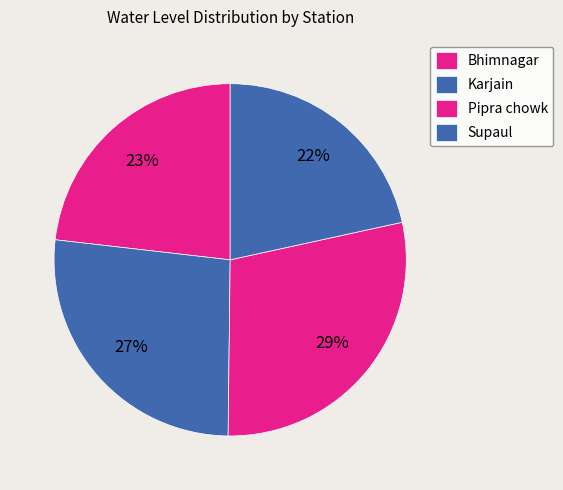

Does Karjain represent more than half of the total?

No